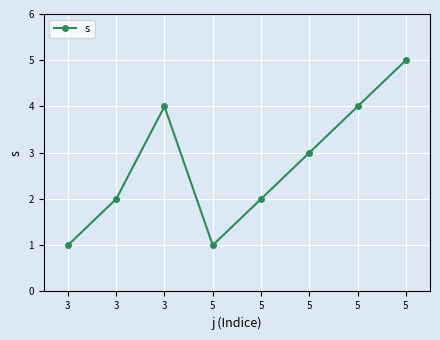

How many values are between 2 and 4?

5